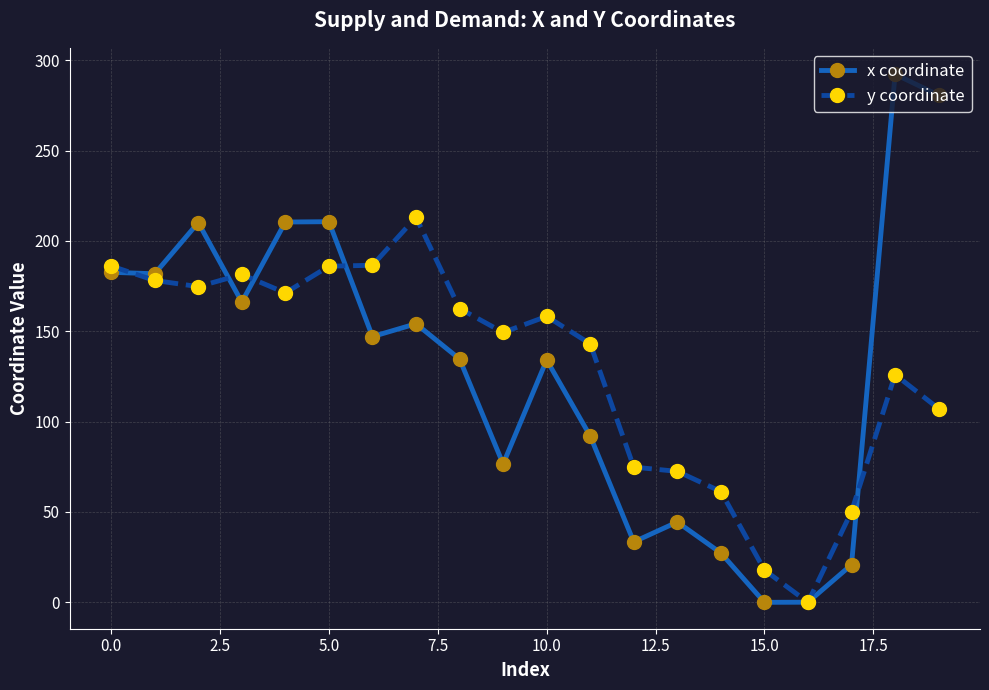

Which series has the widest spread of values?

x coordinate